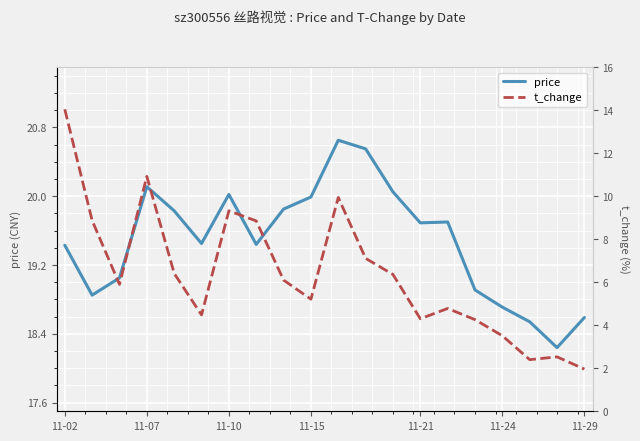

How many lines are shown in the chart?

2